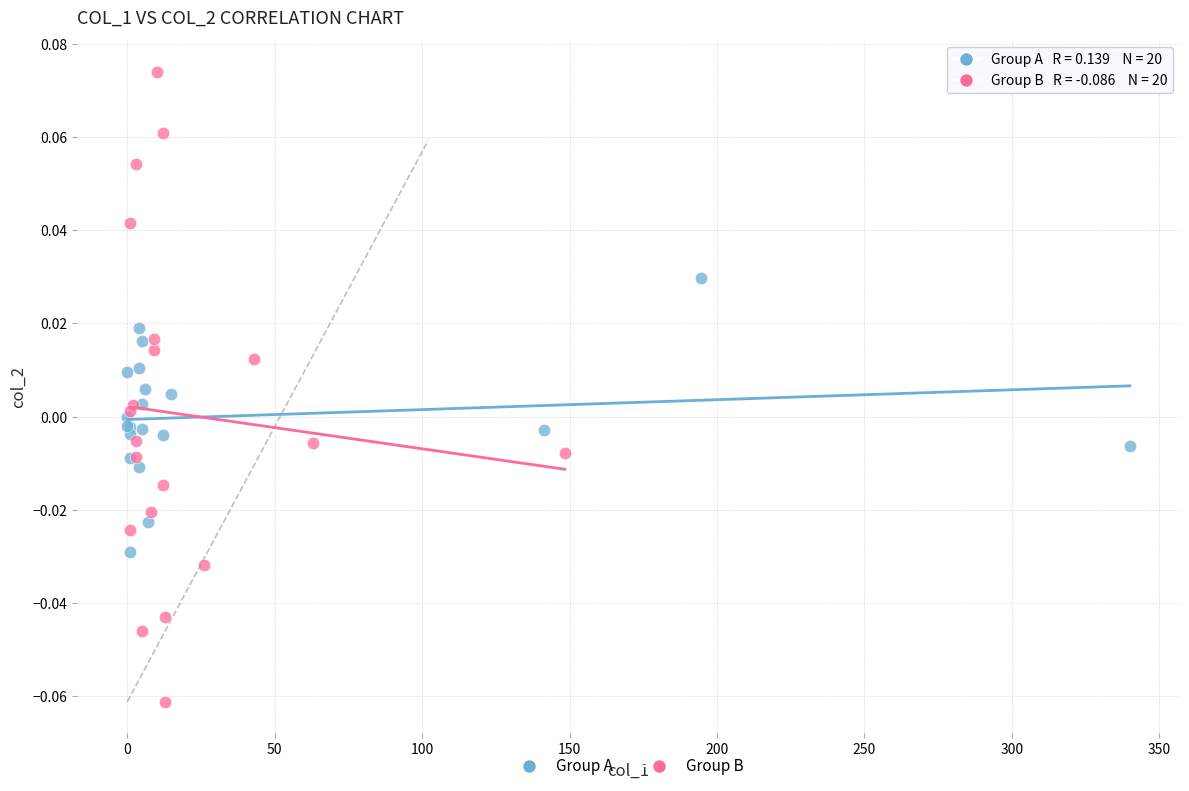

Which series reaches the minimum Y coordinate?

Group B